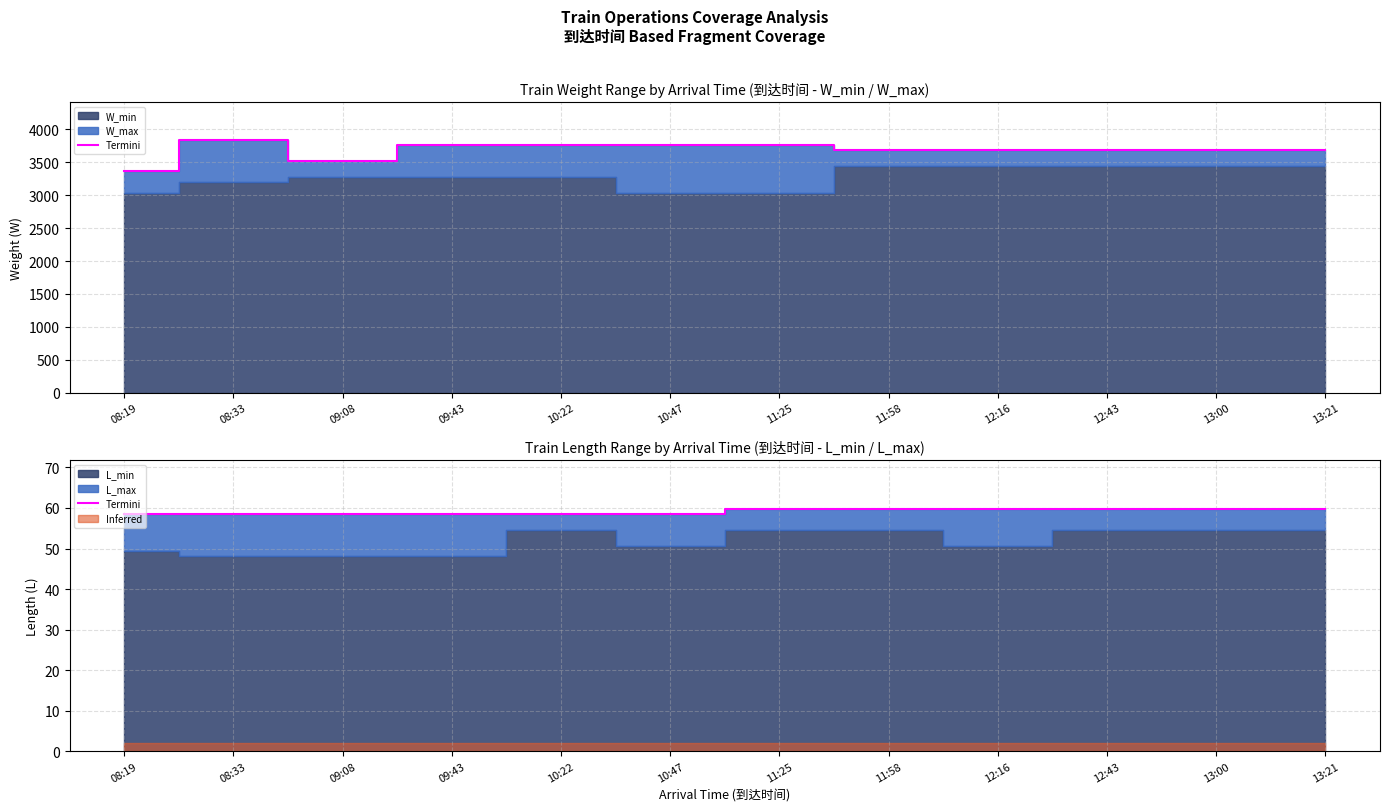

Reading left to right, what are all the values shown in this chart?

08:19=58.5	08:33=58.5	09:08=58.5	09:43=58.5	10:22=58.5	10:47=58.5	11:25=59.8	11:58=59.8	12:16=59.8	12:43=59.8	13:00=59.8	13:21=59.8